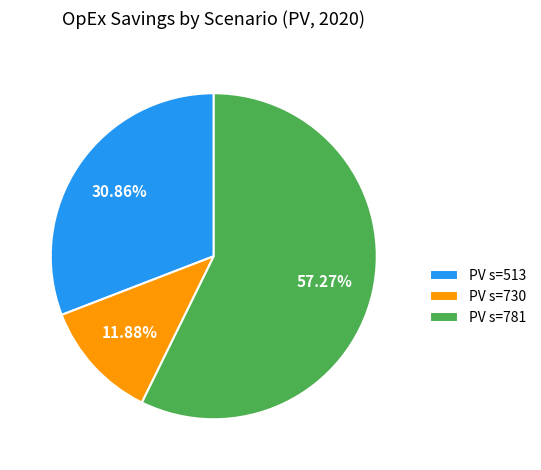

Approximately how many times larger is the value at PV s=781 compared to PV s=513?

1.9